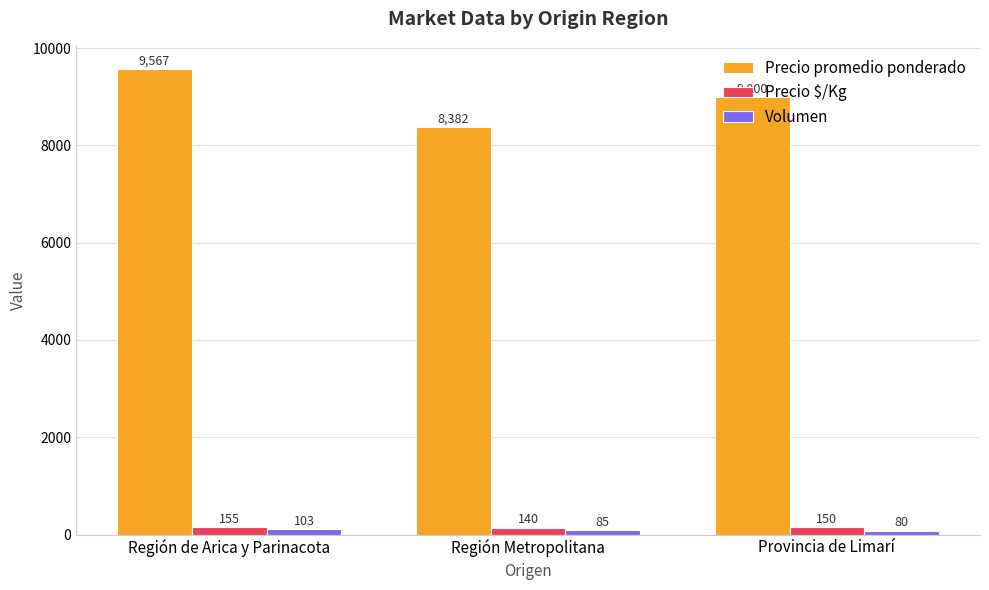

How many data points in Precio promedio ponderado are less than 9000?

1